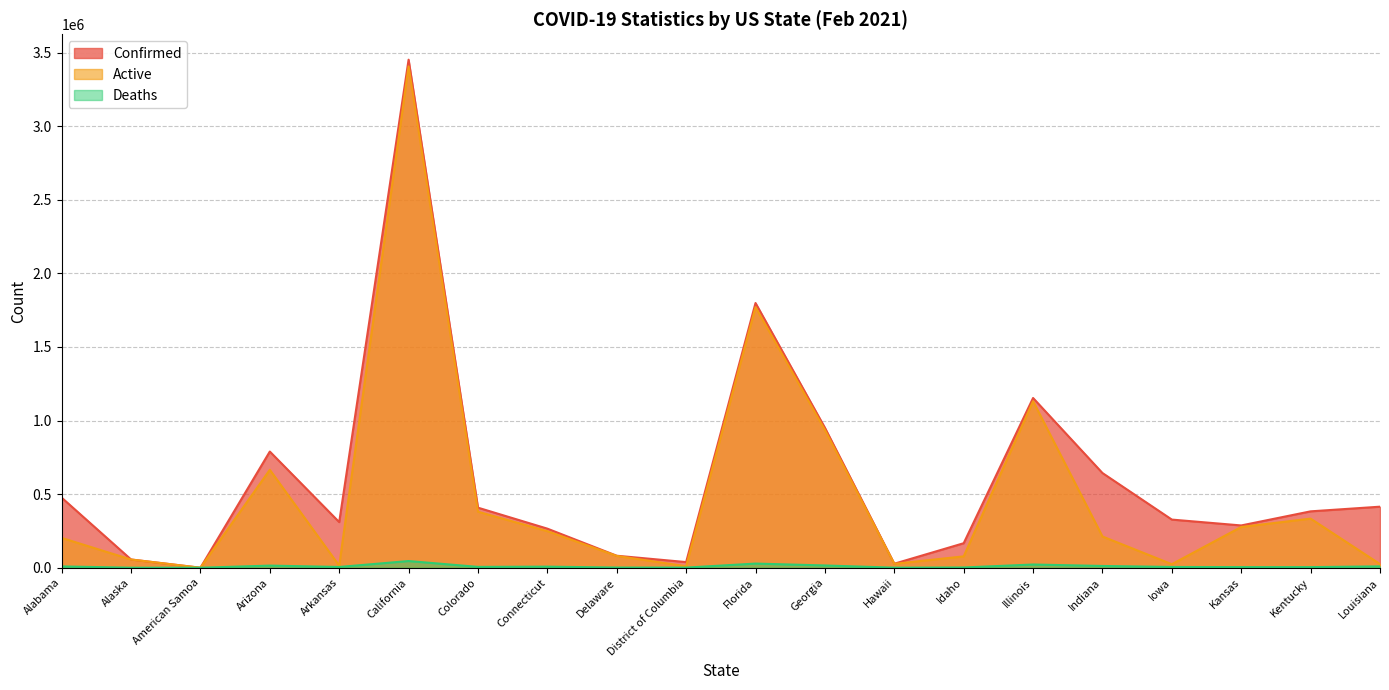

Between Alaska and American Samoa, which is larger?

Alaska